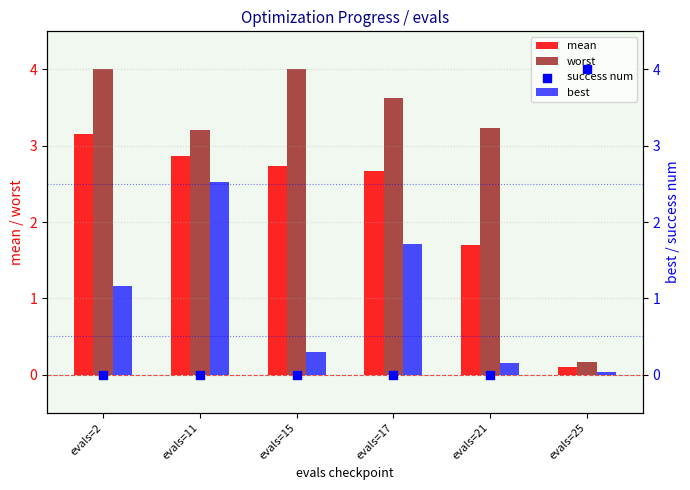

Which series contains the highest Y value?

success num